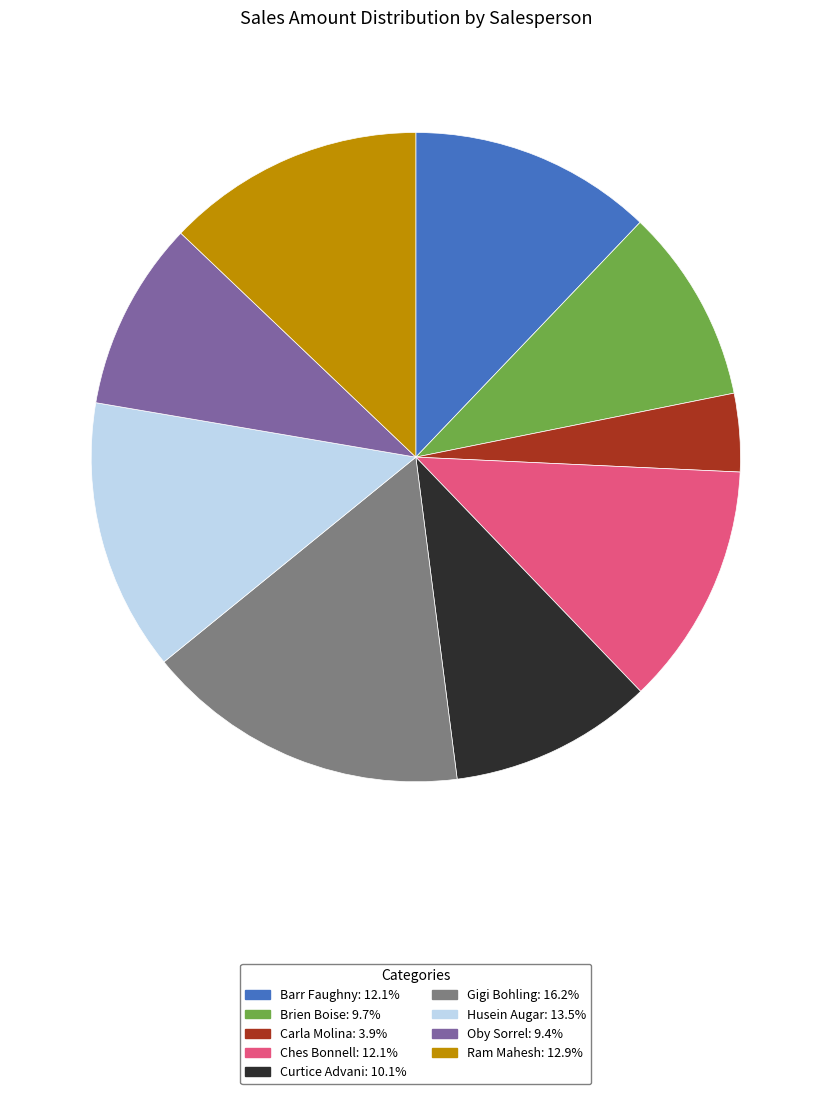

How many segments does this pie chart have?

9